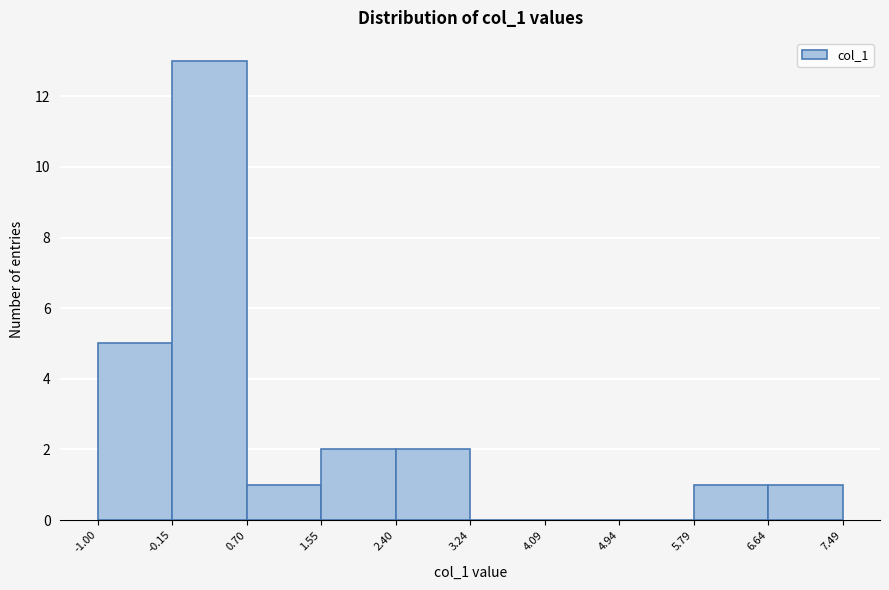

Which range on the x-axis has the tallest bar?

-0.15 to 0.70